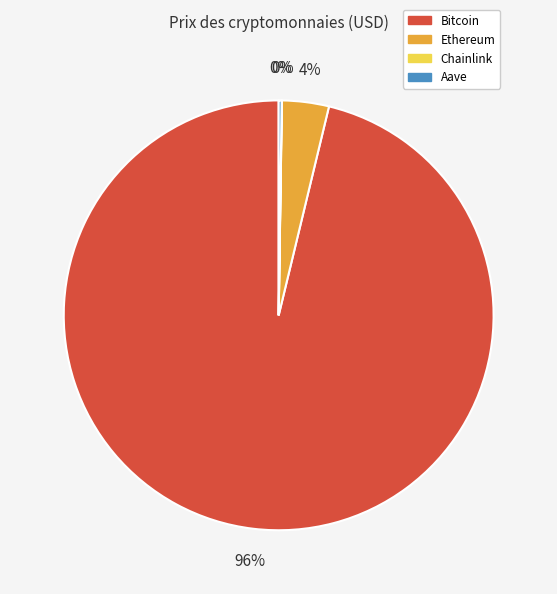

To the nearest percent, what percentage of the pie is Bitcoin?

96%